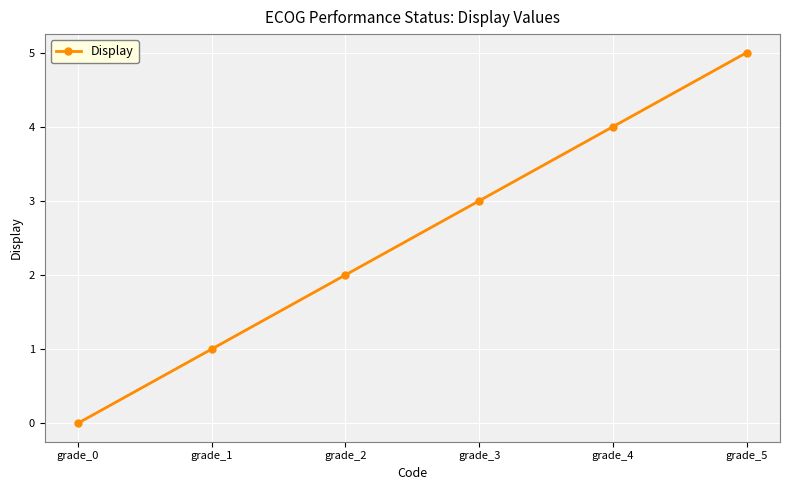

What is the greatest value displayed?

5